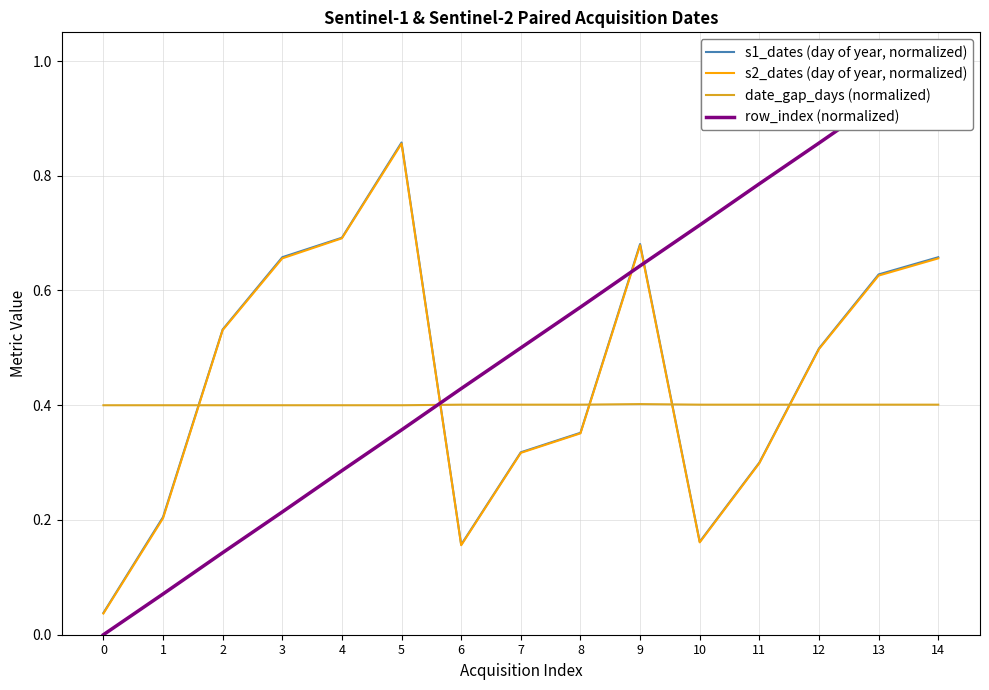

Is this an area chart (filled region under the line)?

No